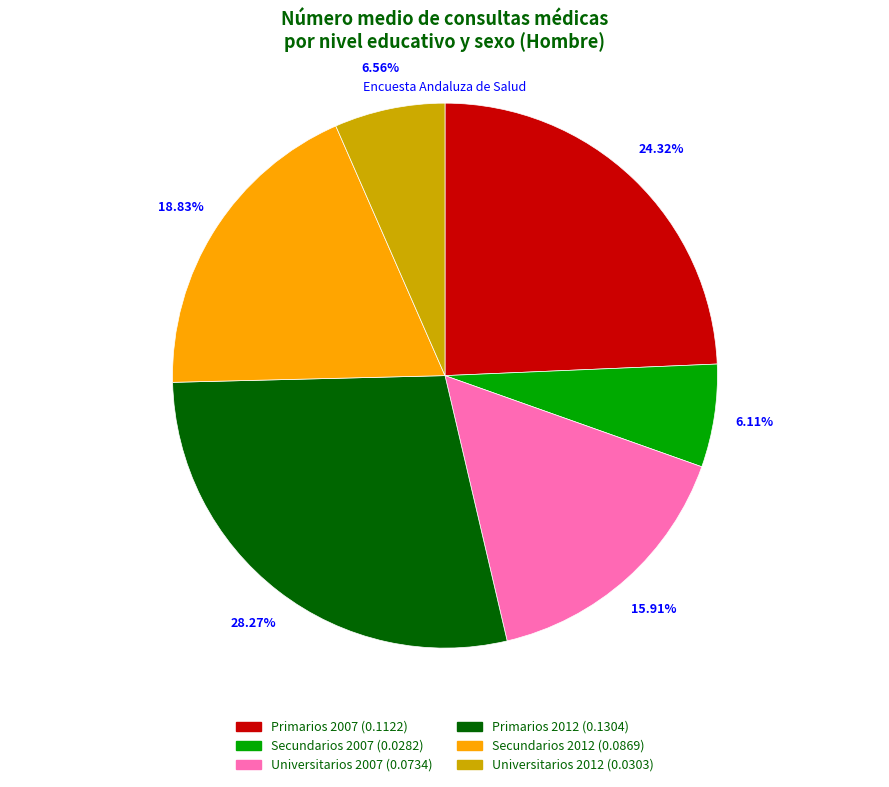

Does any single category account for the majority?

No